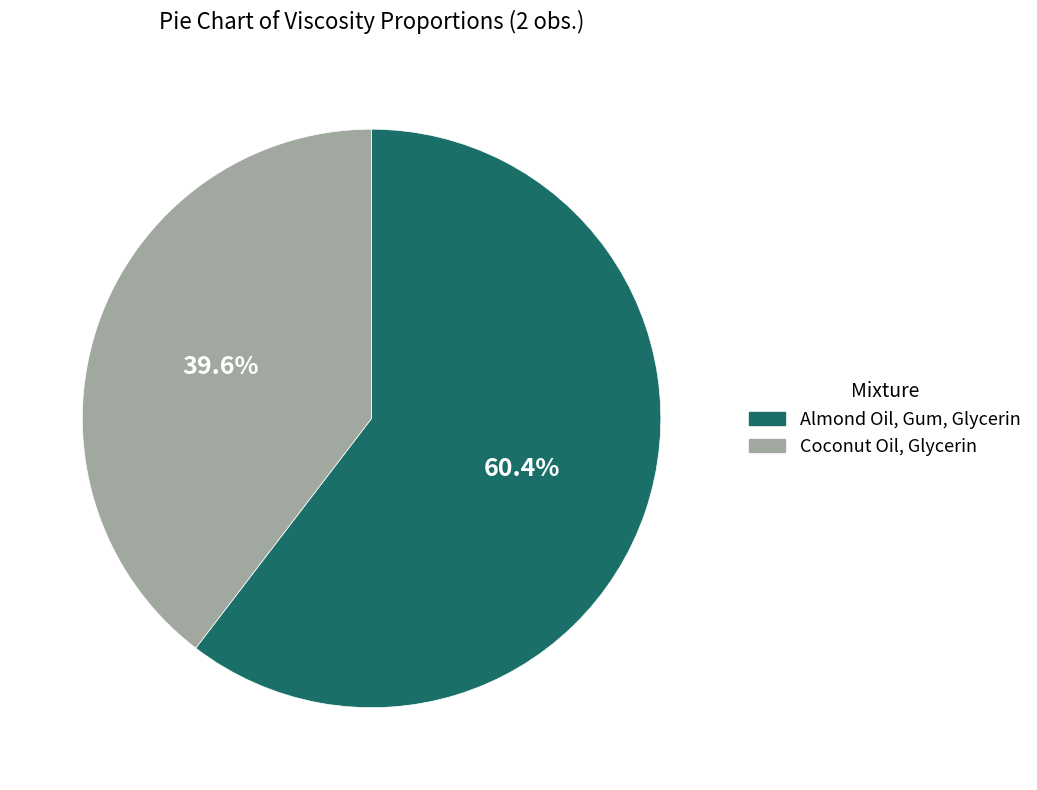

What portion of the pie excludes Almond Oil, Gum, Glycerin?

39.6%